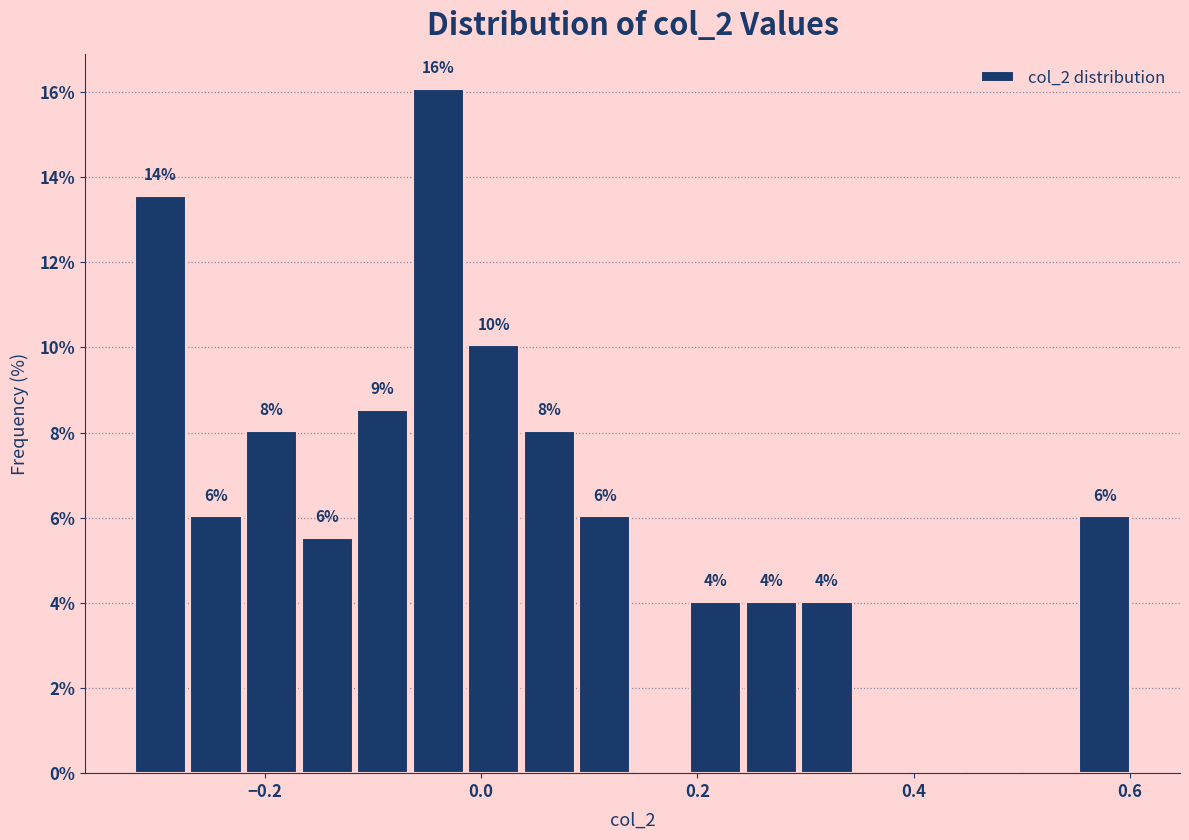

Read against the x-axis, roughly where is the centre of the tallest bar?

-0.04